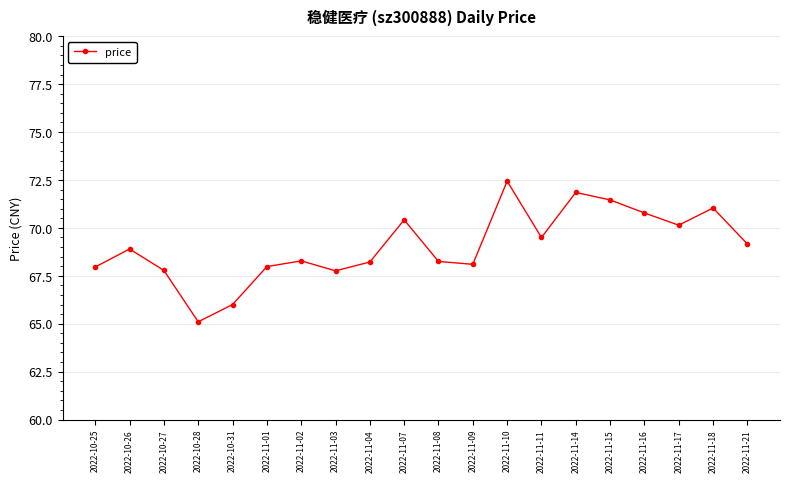

Which label corresponds to the smallest value in the chart?

2022-10-28